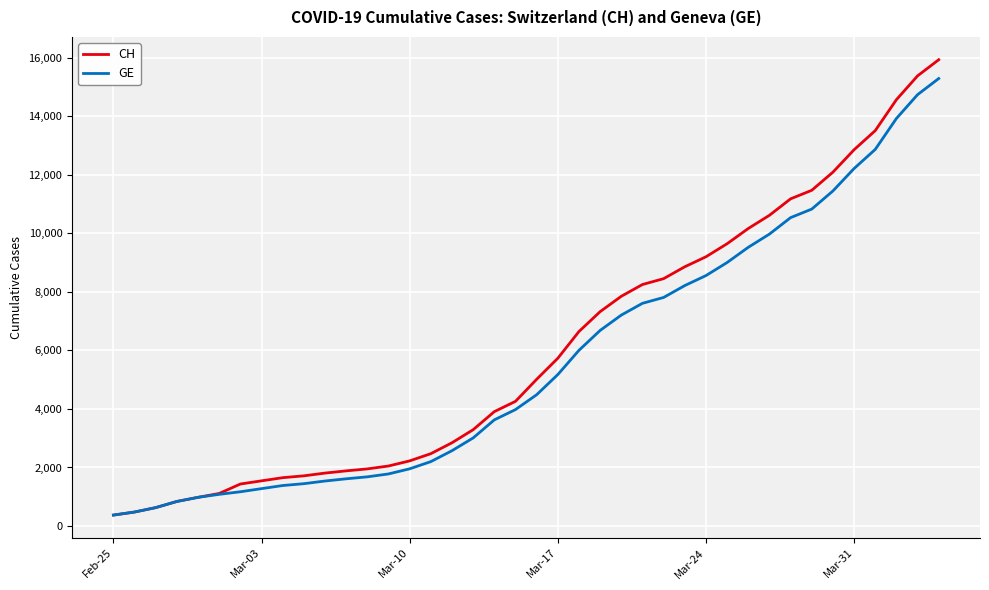

Which series has the largest range (max minus min)?

CH